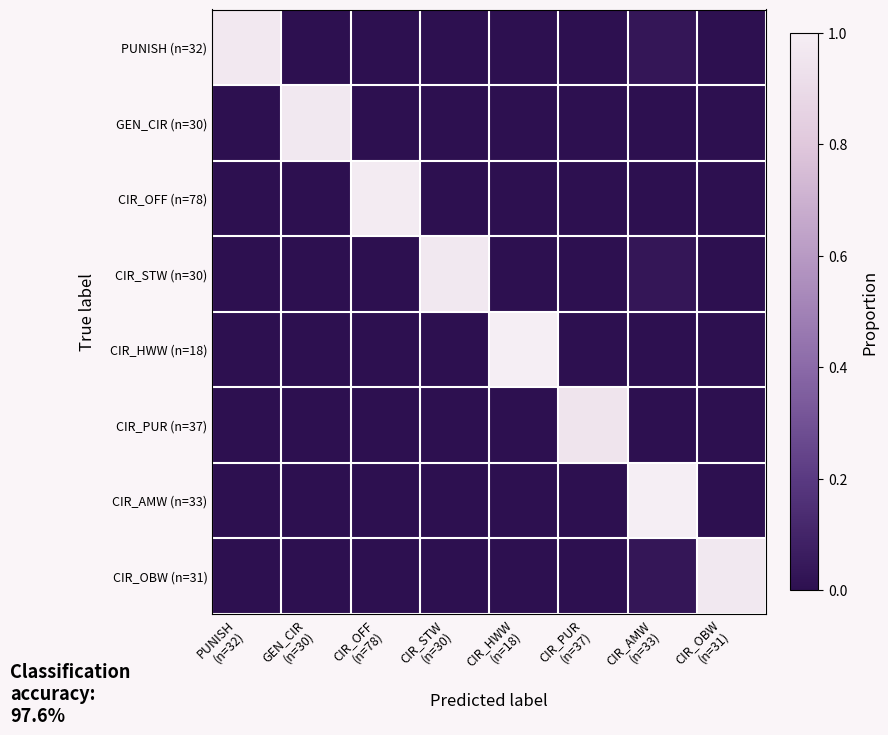

Rank the series at CIR_AMW (n=33) from highest to lowest value.

CIR_AMW (n=33), CIR_STW (n=30), CIR_OBW (n=31), PUNISH (n=32), GEN_CIR (n=30), CIR_OFF (n=78), CIR_HWW (n=18), CIR_PUR (n=37)